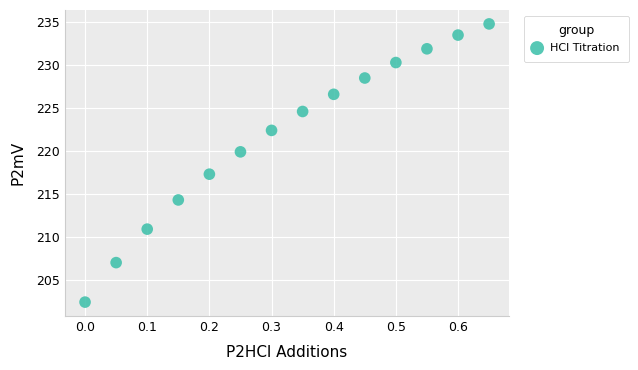

What Y value in the scatter plot is closest to 218?

217.3